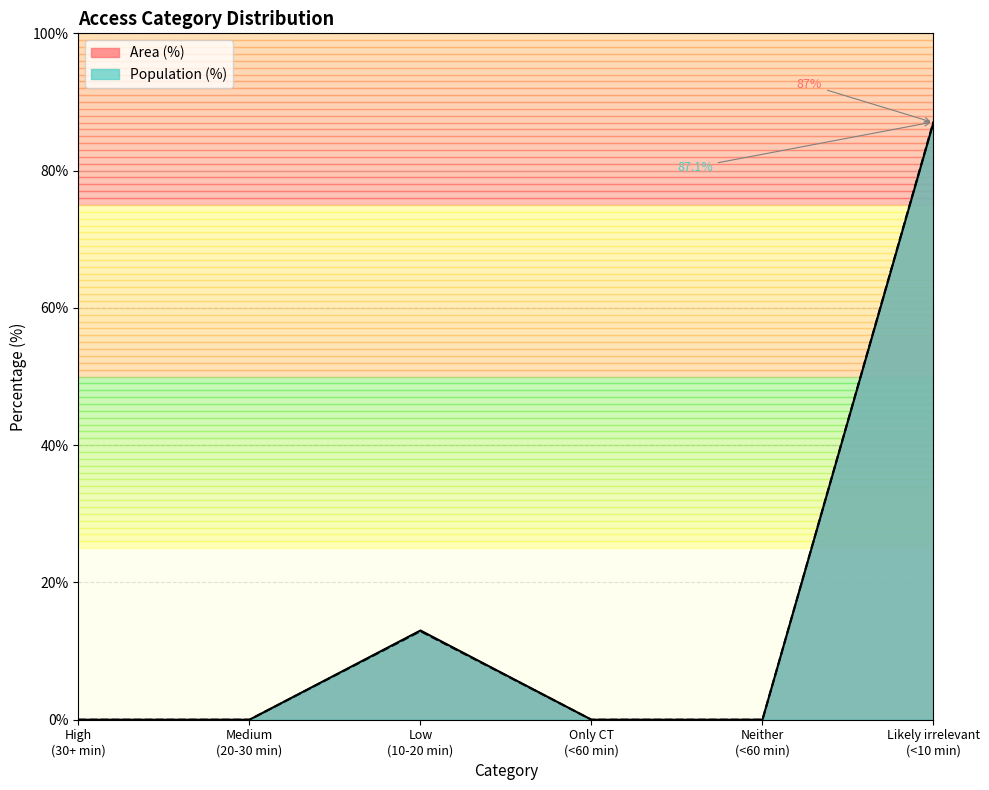

What position from the right is High (30+ min)?

6